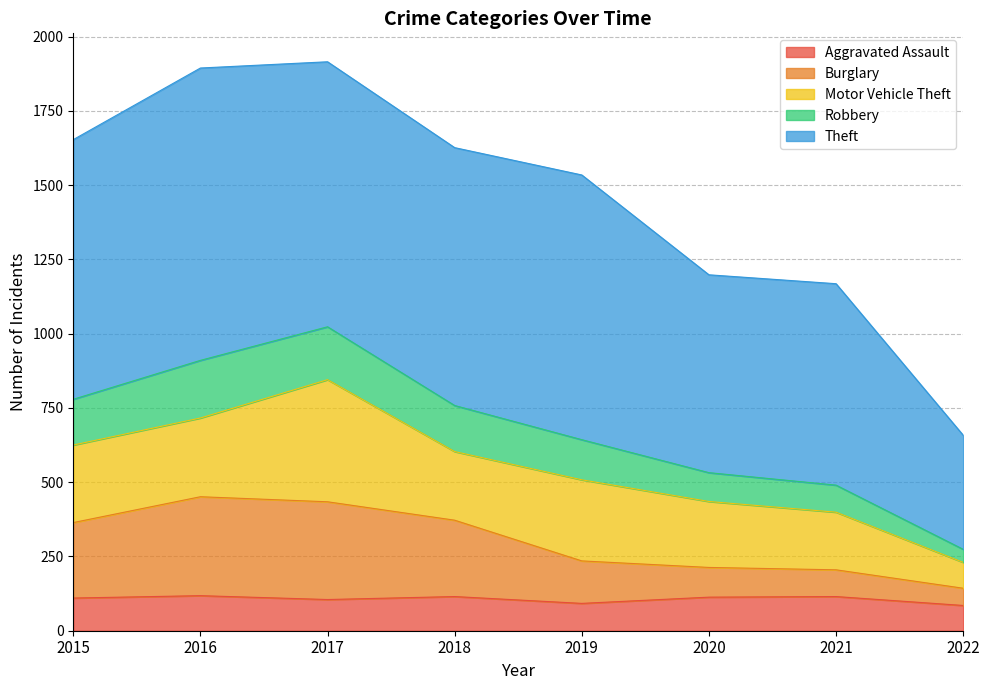

The Aggravated Assault series shows 113 at 2020. True or false?

True